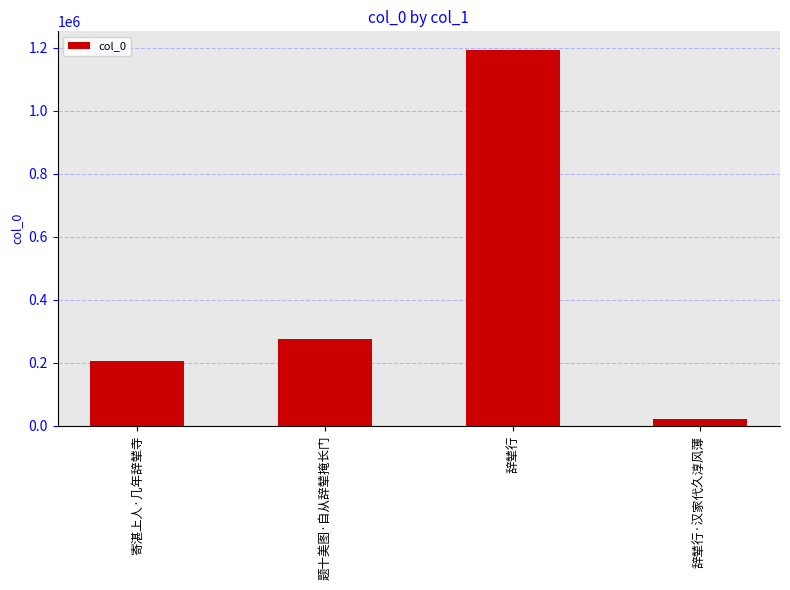

Where is the data nearest to the value 606309?

题十美图·自从辞辇掩长门